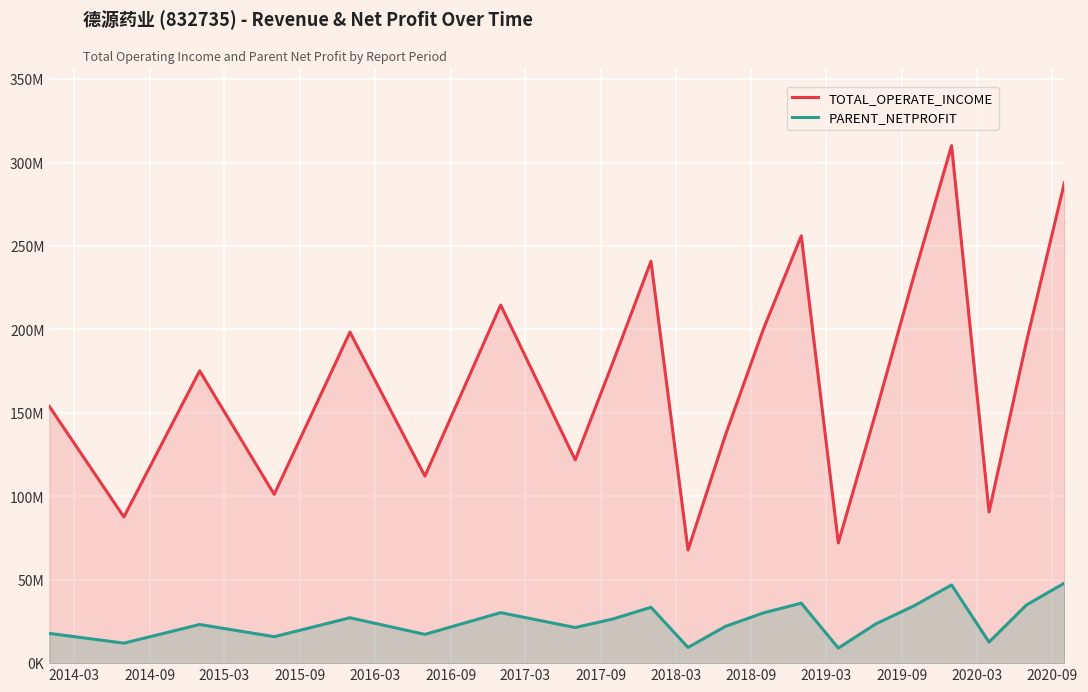

What are all the series names shown in the legend?

TOTAL_OPERATE_INCOME, PARENT_NETPROFIT